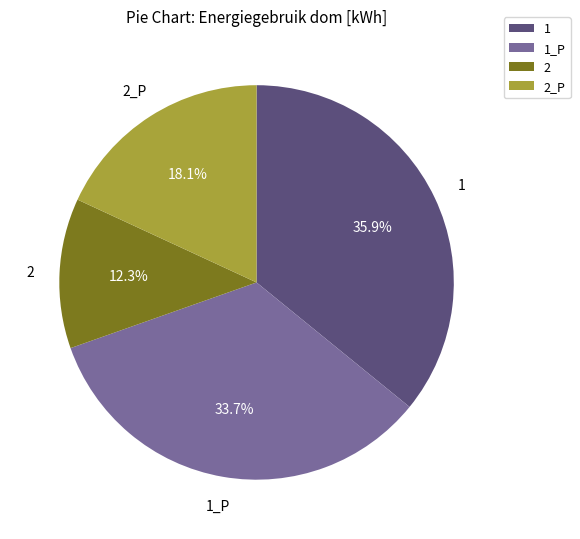

True or false: 2 accounts for 12% of the total.

True